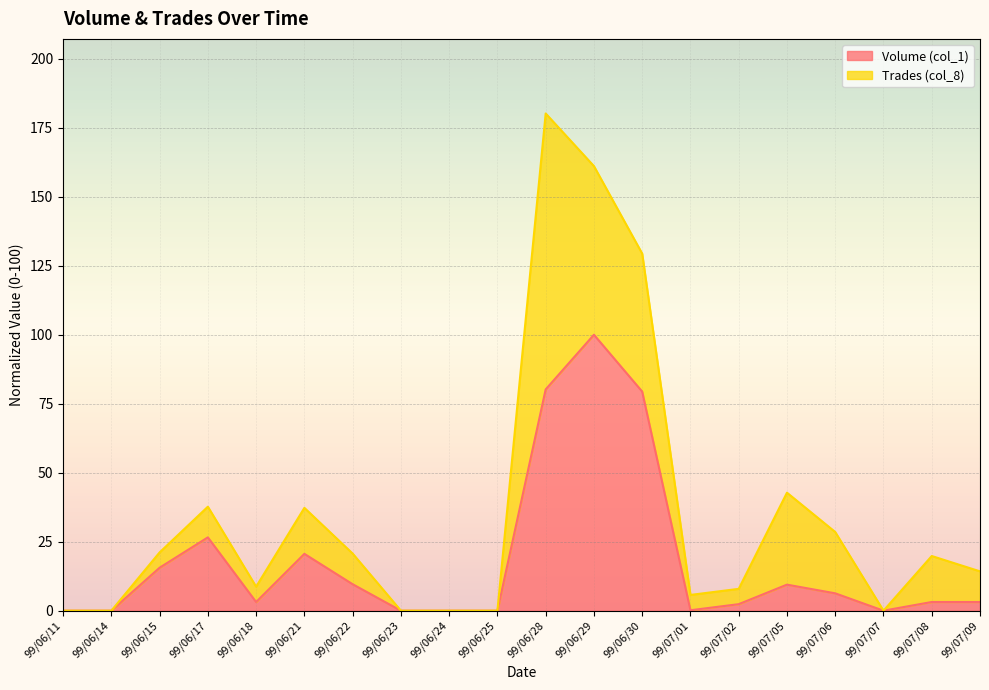

Rank the categories by value from lowest to highest.

99/06/11, 99/06/14, 99/06/23, 99/06/24, 99/06/25, 99/07/07, 99/07/01, 99/07/02, 99/06/18, 99/07/08, 99/07/09, 99/07/06, 99/07/05, 99/06/22, 99/06/15, 99/06/21, 99/06/17, 99/06/30, 99/06/28, 99/06/29